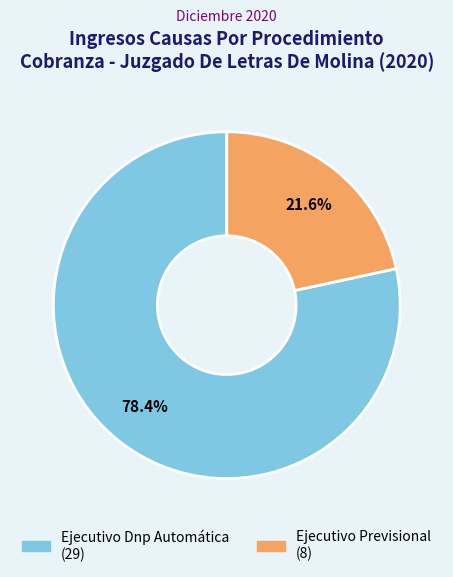

What is the total percentage of Ejecutivo Previsional and Ejecutivo Dnp Automática?

100.0%